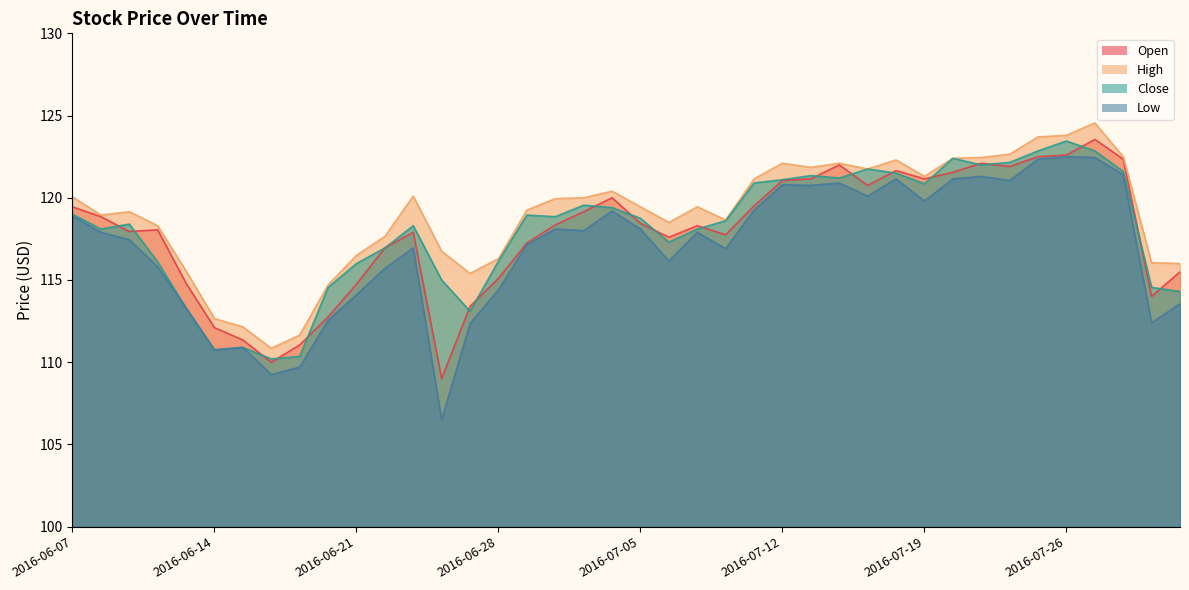

At which label is High closest to 117?

2016-06-24